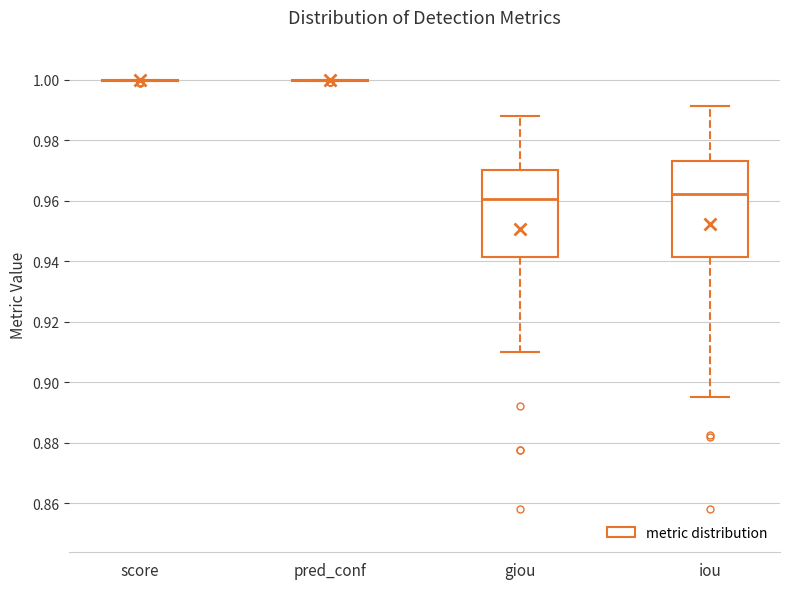

Reading left to right, read every box against the y-axis: the position of its median line, the range the box covers, and the ends of its whiskers. The values are not printed on the chart, so give them approximately, as read against the axis.

score: box collapsed to a line at 1.000, whiskers 1.000 to 1.000
pred_conf: box collapsed to a line at 1.000, whiskers 1.000 to 1.000
giou: median 0.960, box 0.942 to 0.970, whiskers 0.910 to 0.988
iou: median 0.962, box 0.942 to 0.974, whiskers 0.896 to 0.992